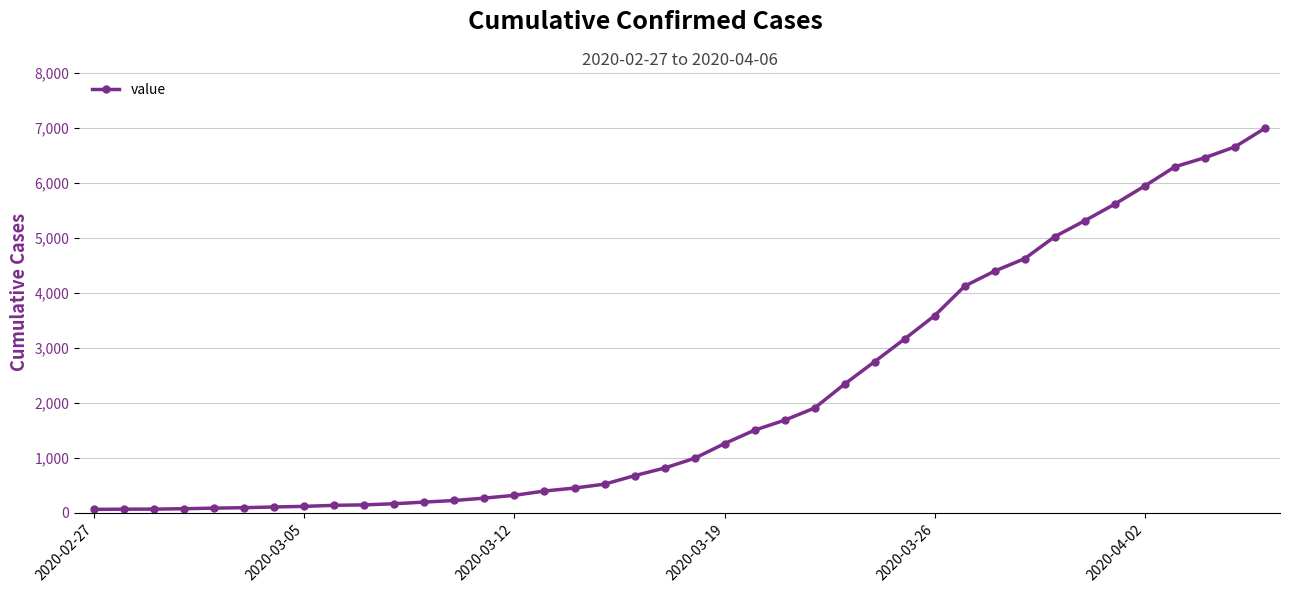

What is the average value?

2142